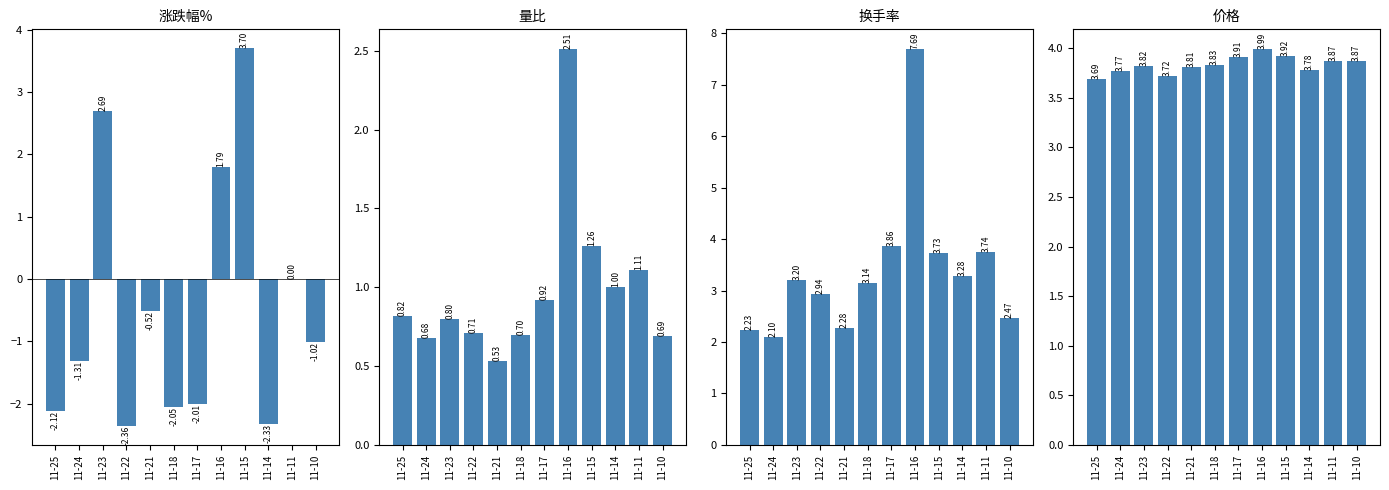

Count the number of data series in this chart.

4